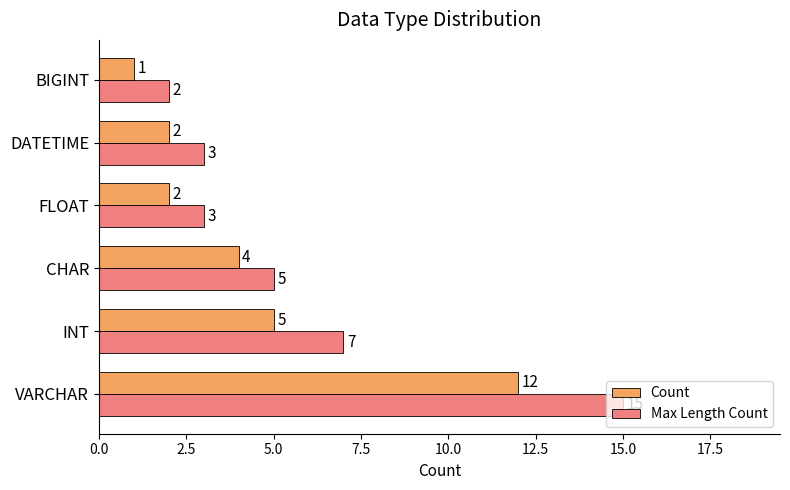

How many values in the Count series are below 4?

3